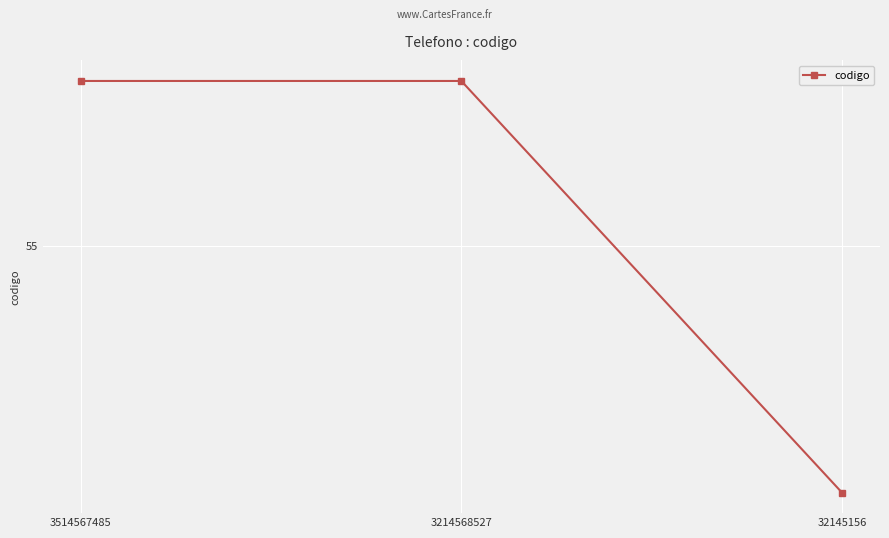

What is the greatest value displayed?

57